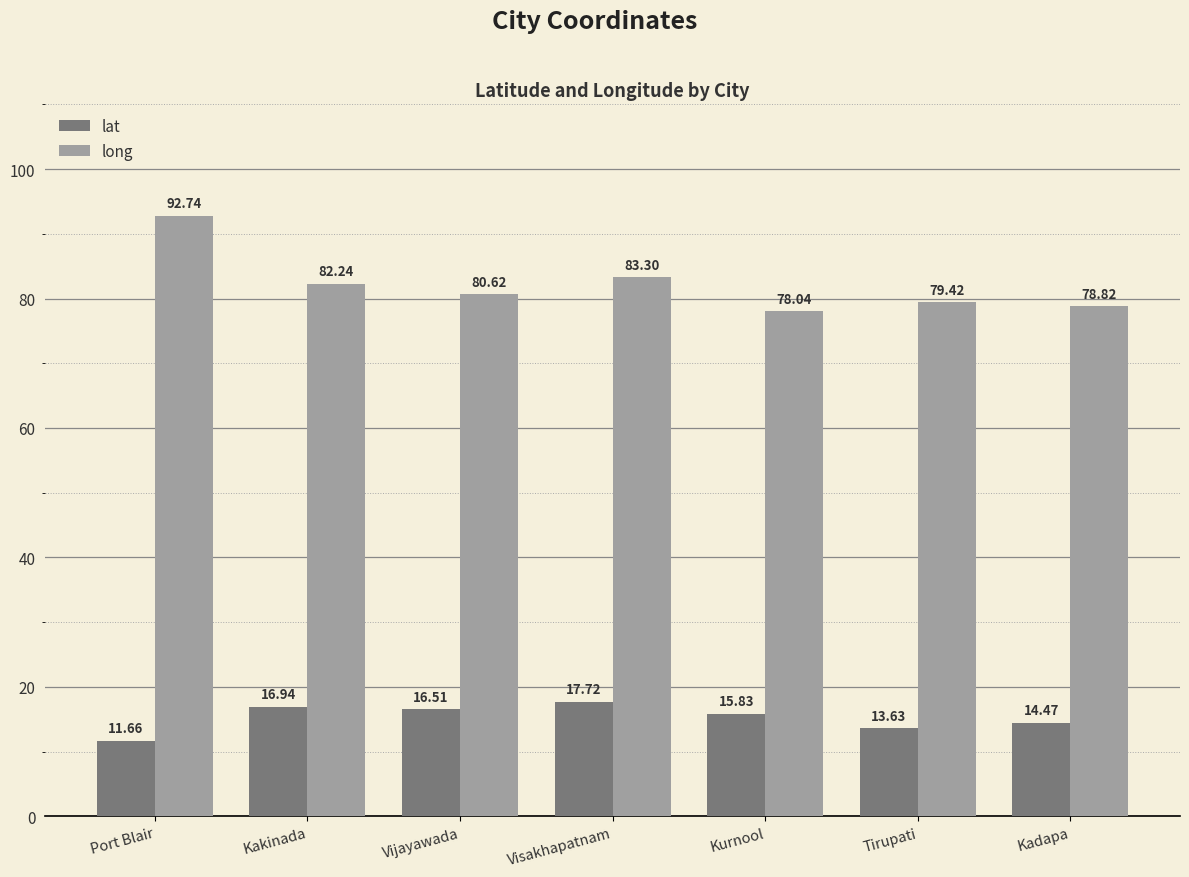

Reading right to left, transcribe all the data shown in this chart.

lat: Kadapa=14.5	Tirupati=13.6	Kurnool=15.8	Visakhapatnam=17.7	Vijayawada=16.5	Kakinada=16.9	Port Blair=11.7
long: Kadapa=78.8	Tirupati=79.4	Kurnool=78.0	Visakhapatnam=83.3	Vijayawada=80.6	Kakinada=82.2	Port Blair=92.7